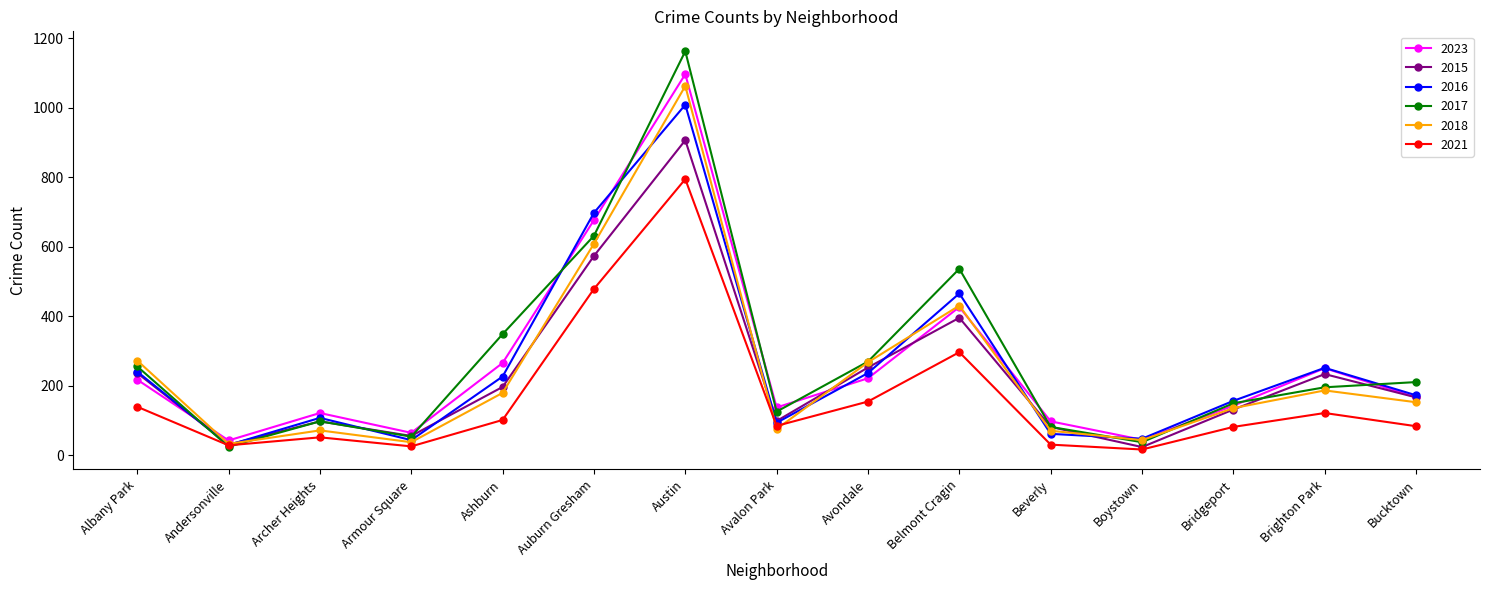

The value of 2017 at Boystown is 38. True or false?

True